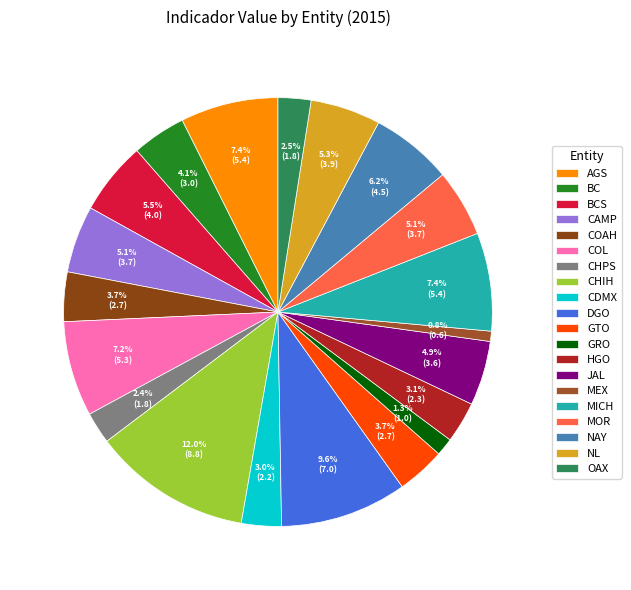

Combined, do AGS and CAMP account for over 50%?

No